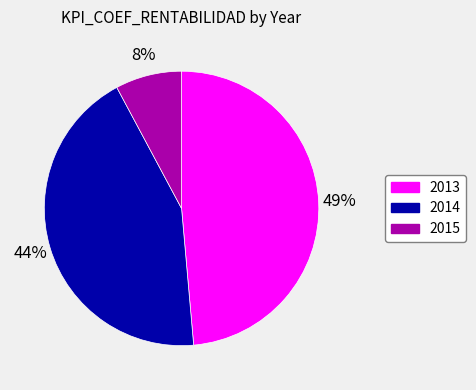

To the nearest percent, what percentage of the pie is 2014?

44%